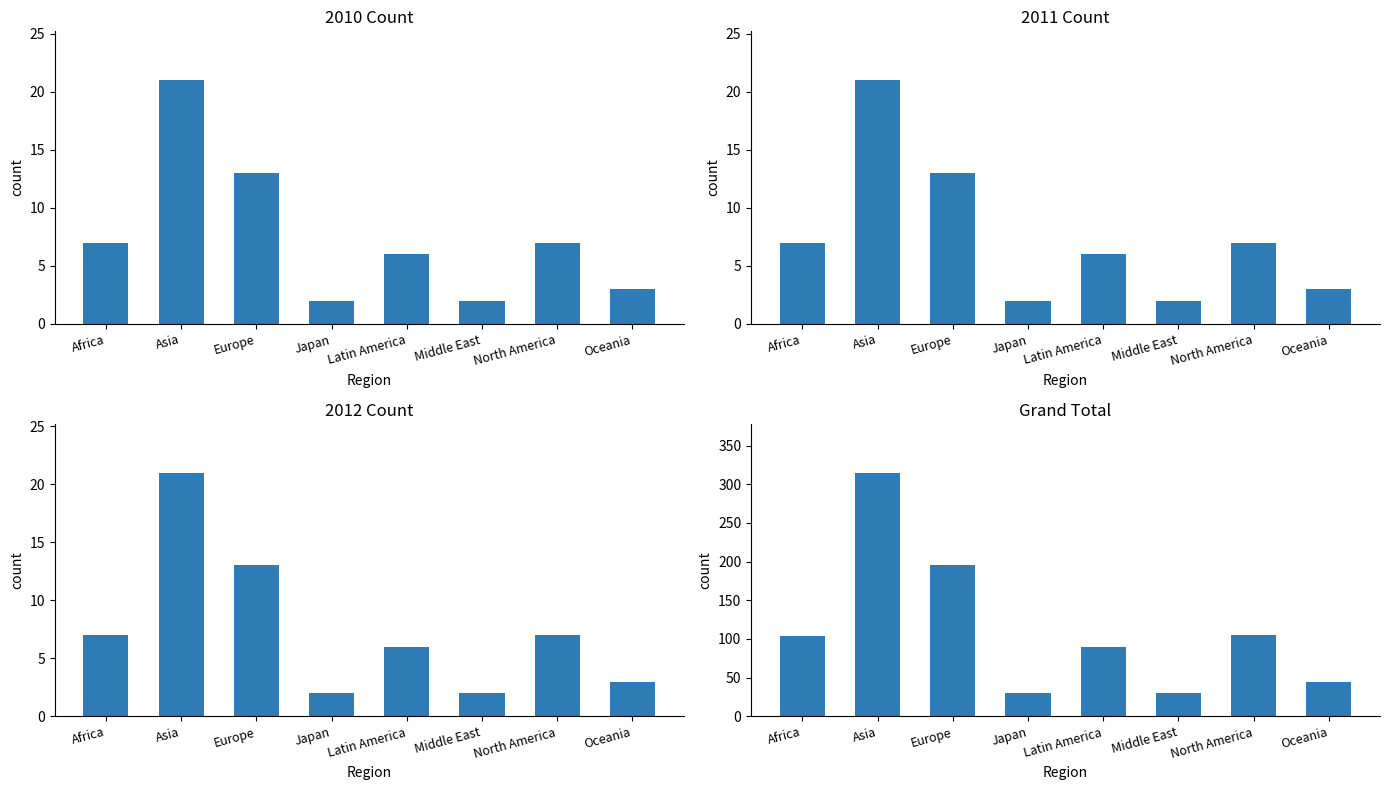

Reading left to right, extract all data points from this chart.

104	315	195	30	90	30	105	45